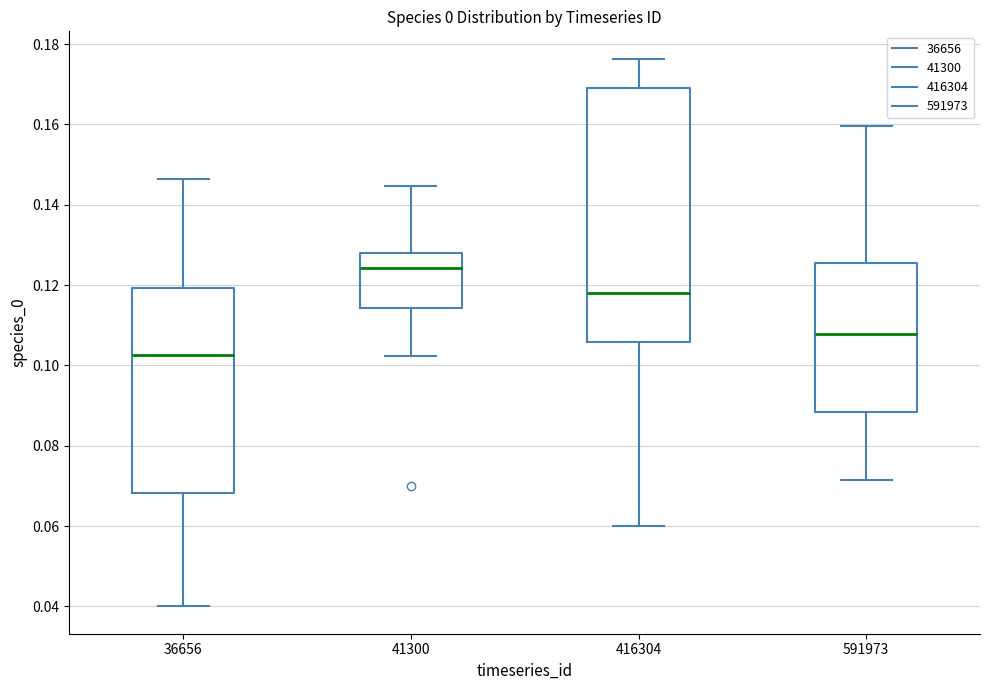

Where is the upper edge of the box at x = 416304 on the y-axis? The values are not printed on the chart, so give them approximately, as read against the axis.

0.170